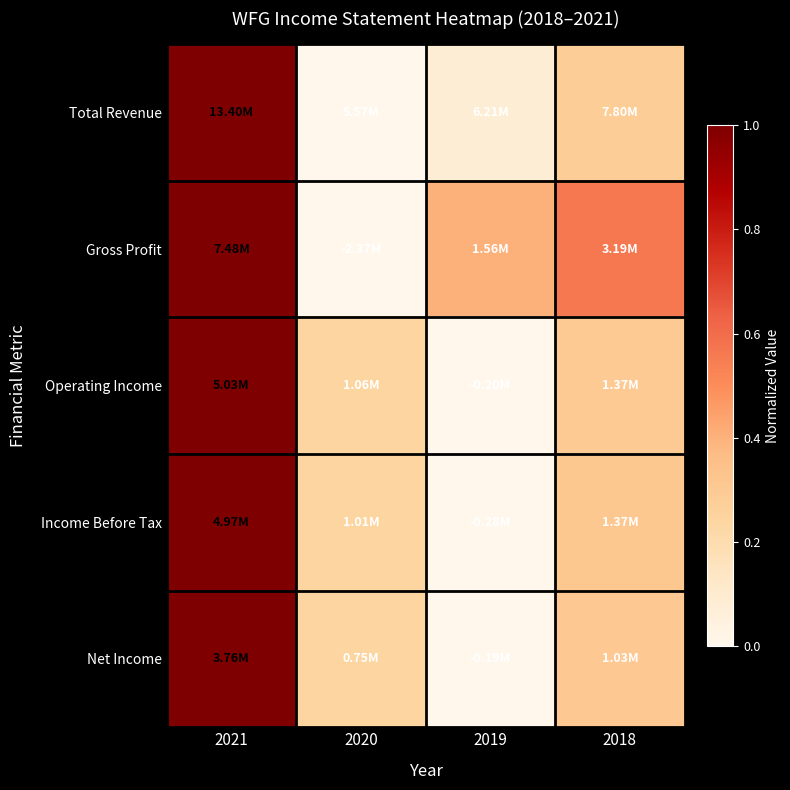

What is the difference between the highest and lowest values at 2020?

0.2